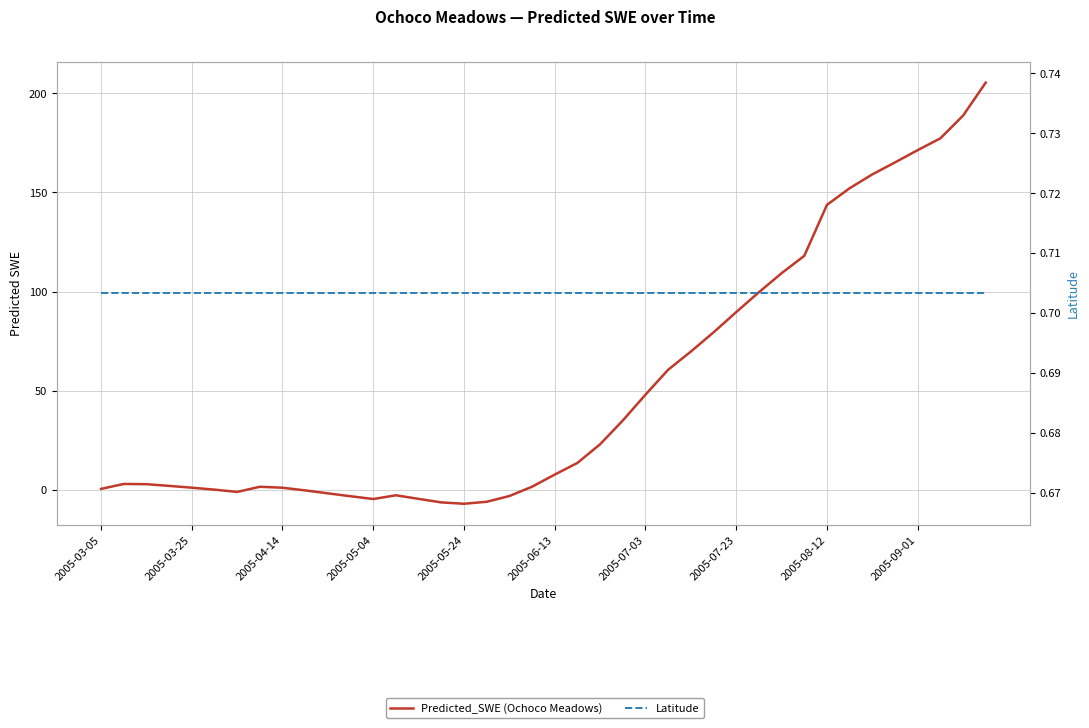

What is the highest value of the Predicted_SWE (Ochoco Meadows) series?

205.4